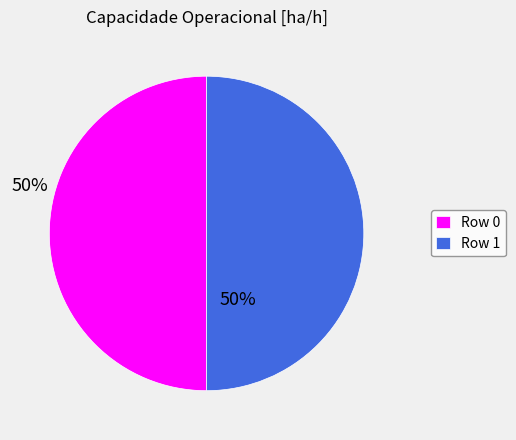

The Row 1 slice represents 42% of the pie. True or false?

False